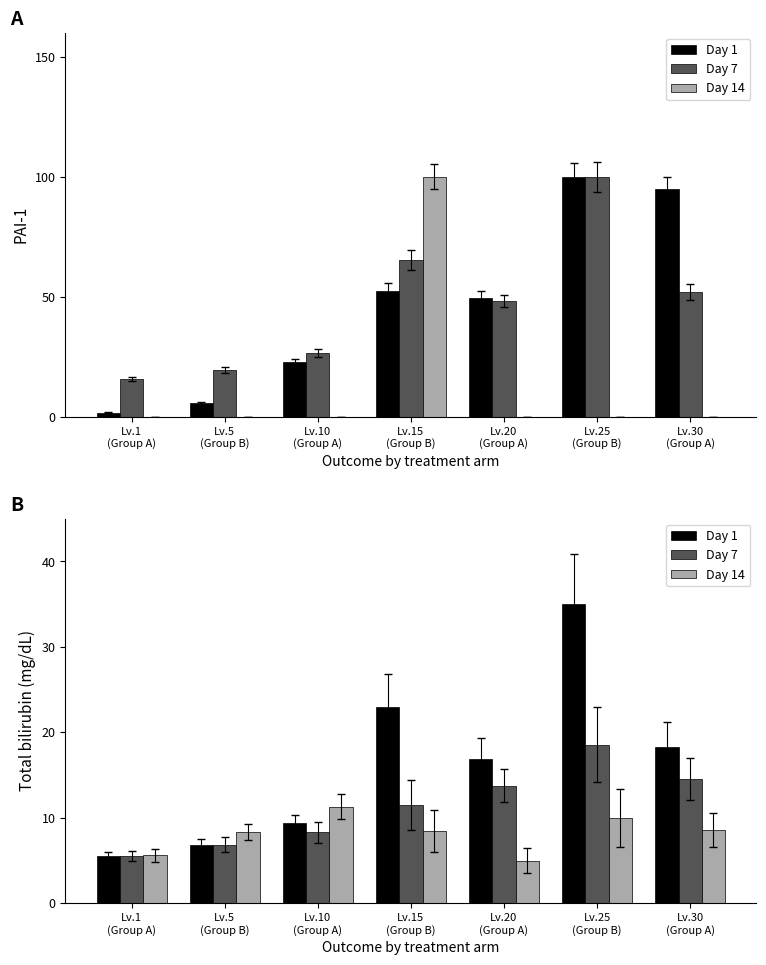

At which label is Day 14 closest to 8?

Lv.5
(Group B)